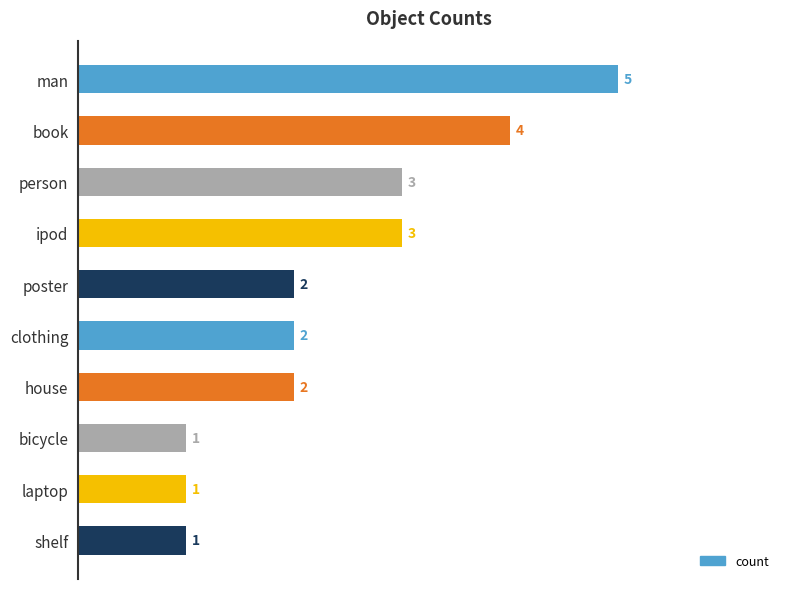

What is the difference between the second highest and minimum values?

3